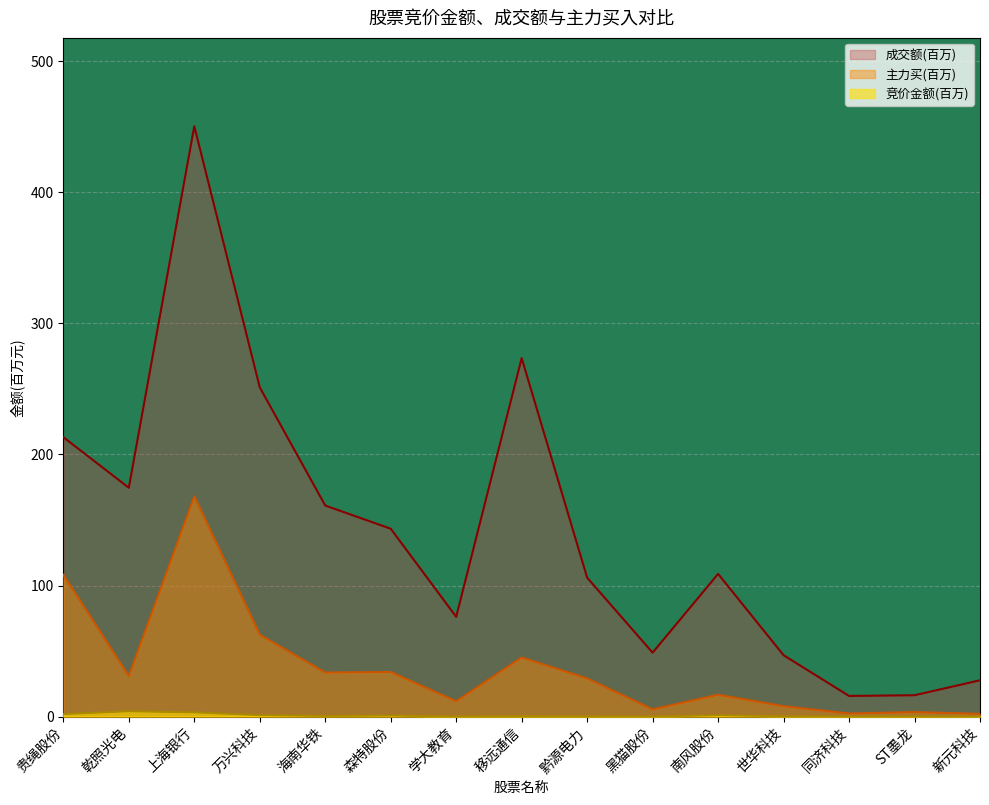

What is the total value across all series at 移远通信?

319.0